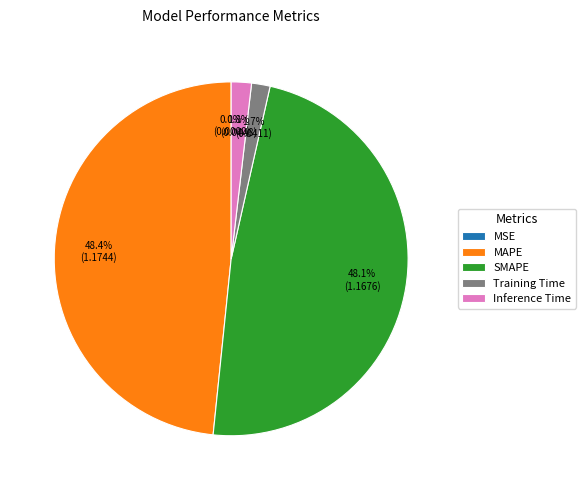

Combined, what portion of the pie is Inference Time and MAPE?

50.2%